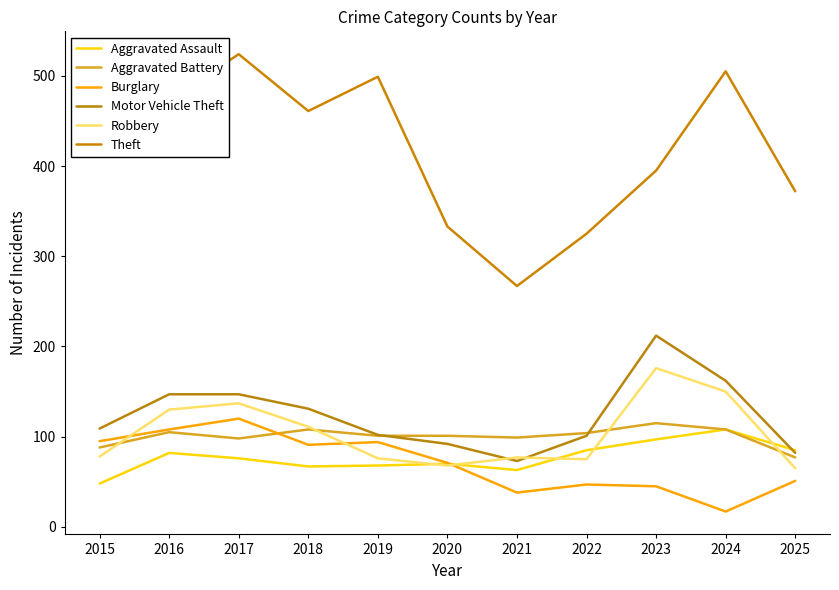

Which series has the largest total across all categories?

Theft